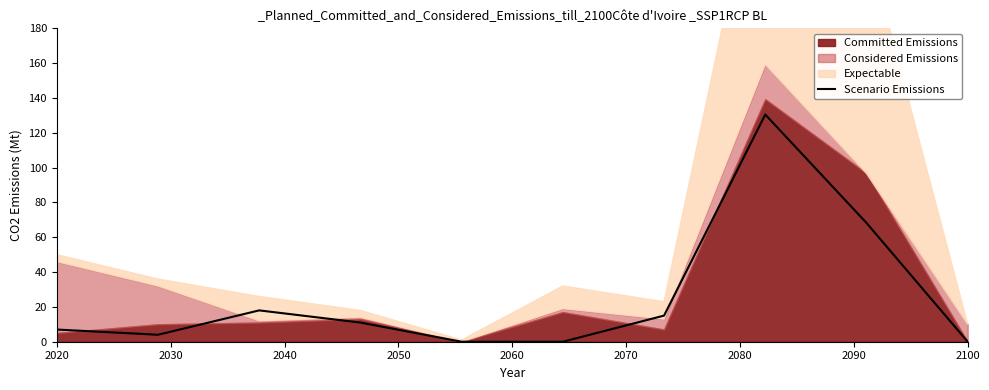

How many values are above zero?

7